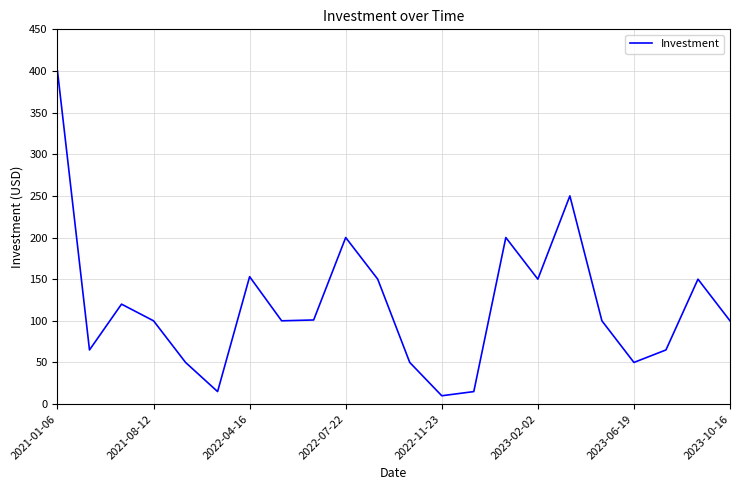

How many interior local valleys (lower than both neighbors) does the data have?

6